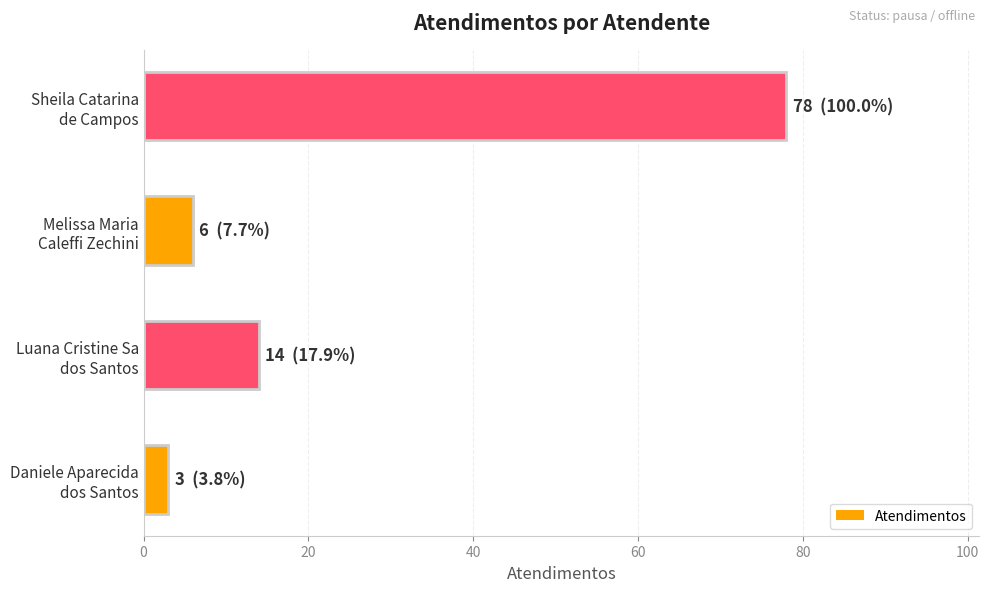

What is the smallest value displayed?

3